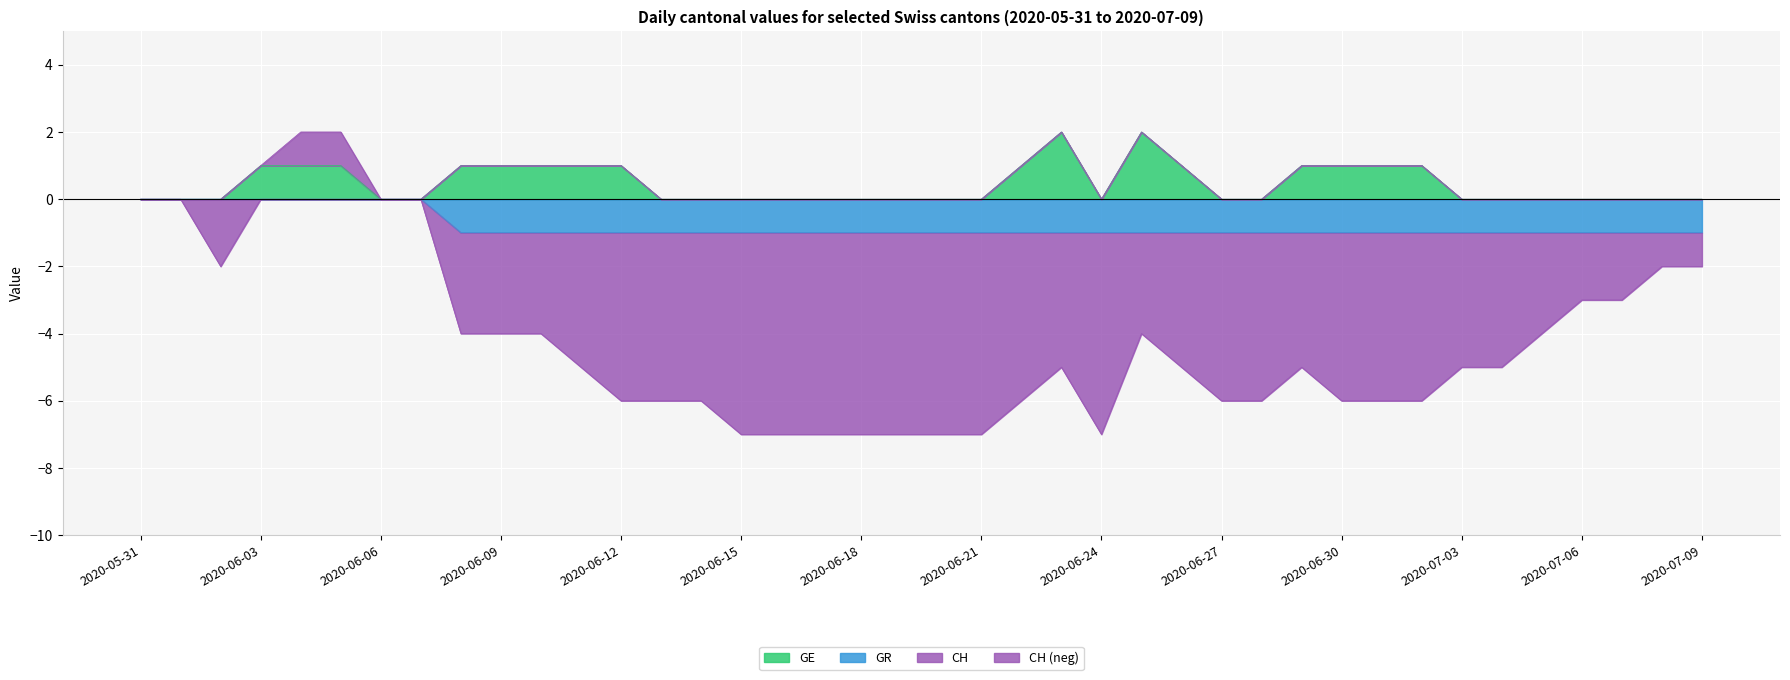

What is the maximum value shown in the chart?

2